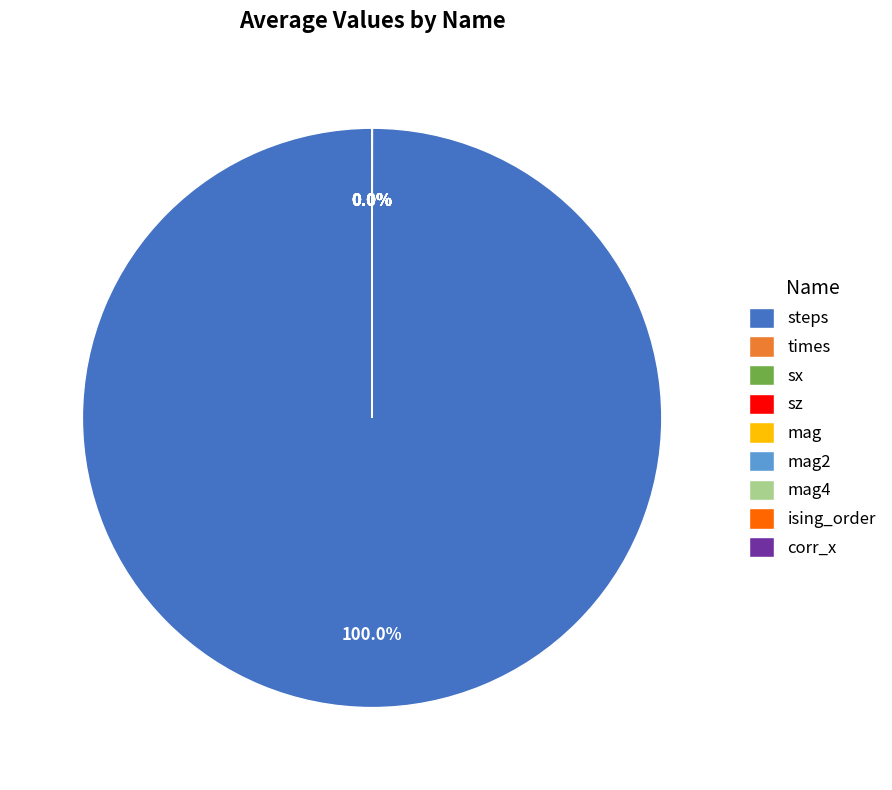

Which slice is the largest?

steps